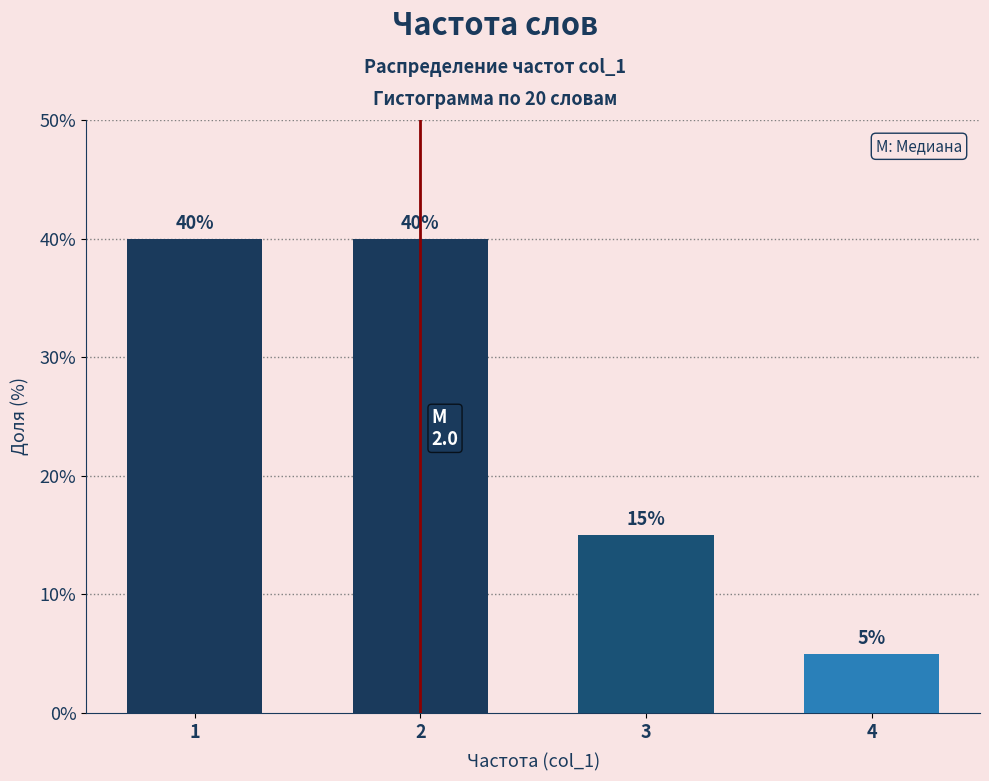

Reading left to right, list all the values displayed in this chart.

40	40	15	5